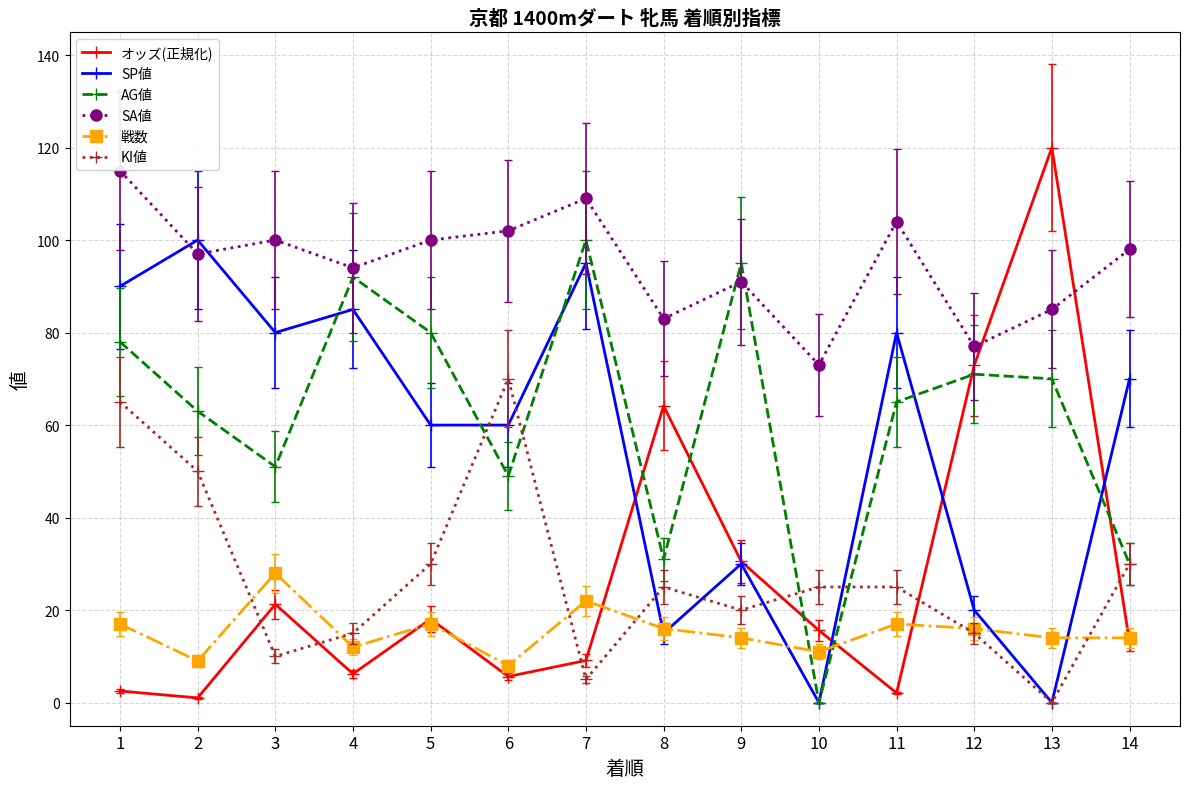

Count the number of data series in this chart.

6